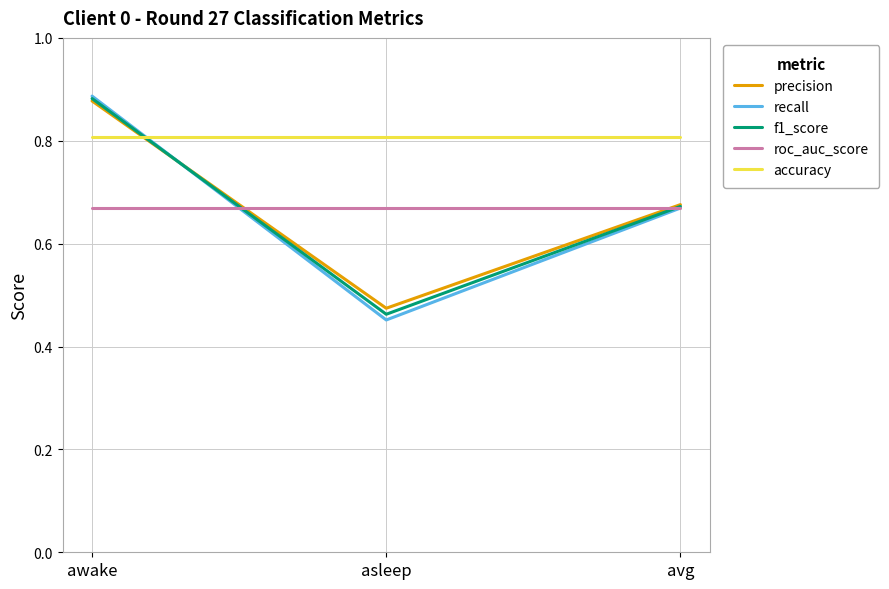

Which series has the widest spread of values?

recall